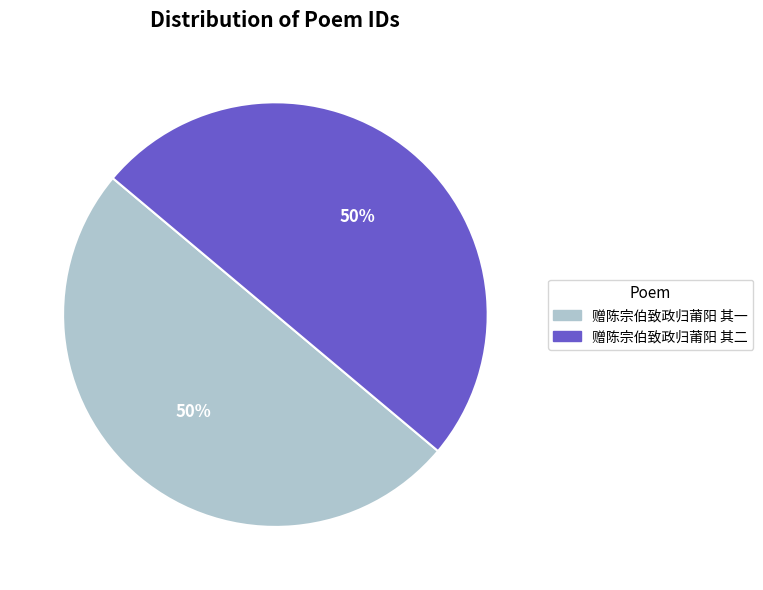

Is it true that 赠陈宗伯致政归莆阳 其二 is 64% of the pie?

False